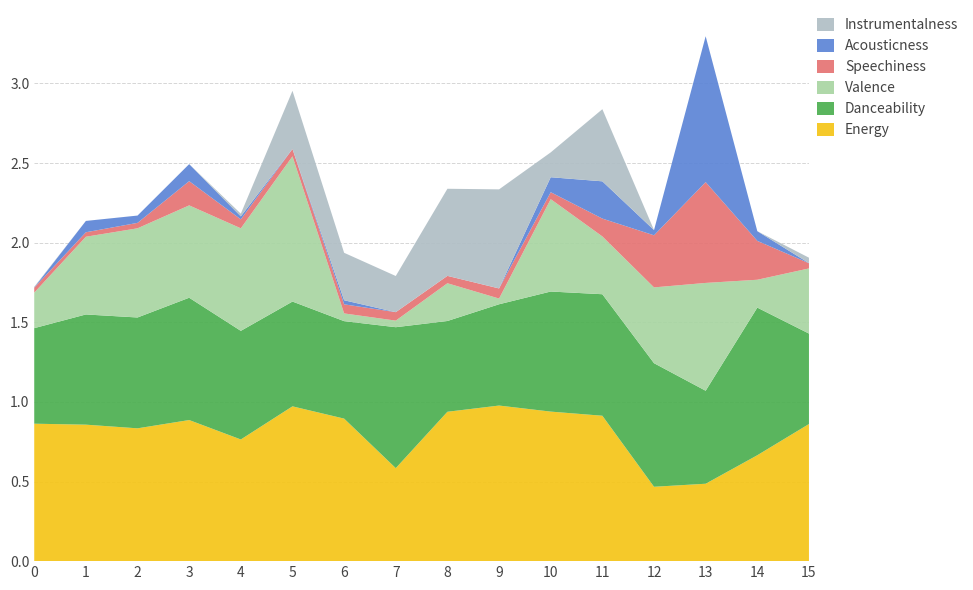

Reading right to left, transcribe all the data shown in this chart.

acousticness: 15=0.0	14=0.1	13=0.9	12=0.0	11=0.2	10=0.1	9=0.0	8=0.0	7=0.0	6=0.0	5=0.0	4=0.0	3=0.1	2=0.0	1=0.1	0=0.0
danceability: 15=0.6	14=0.9	13=0.6	12=0.8	11=0.8	10=0.8	9=0.6	8=0.6	7=0.9	6=0.6	5=0.7	4=0.7	3=0.8	2=0.7	1=0.7	0=0.6
energy: 15=0.9	14=0.7	13=0.5	12=0.5	11=0.9	10=0.9	9=1.0	8=0.9	7=0.6	6=0.9	5=1.0	4=0.8	3=0.9	2=0.8	1=0.9	0=0.9
speechiness: 15=0.0	14=0.2	13=0.6	12=0.3	11=0.1	10=0.0	9=0.1	8=0.0	7=0.1	6=0.1	5=0.0	4=0.1	3=0.2	2=0.0	1=0.0	0=0.0
valence: 15=0.4	14=0.2	13=0.7	12=0.5	11=0.4	10=0.6	9=0.0	8=0.2	7=0.0	6=0.0	5=0.9	4=0.6	3=0.6	2=0.6	1=0.5	0=0.2
instrumentalness: 15=0.0	14=0.0	13=0.0	12=0.0	11=0.5	10=0.2	9=0.6	8=0.5	7=0.2	6=0.3	5=0.4	4=0.0	3=0.0	2=0.0	1=0.0	0=0.0